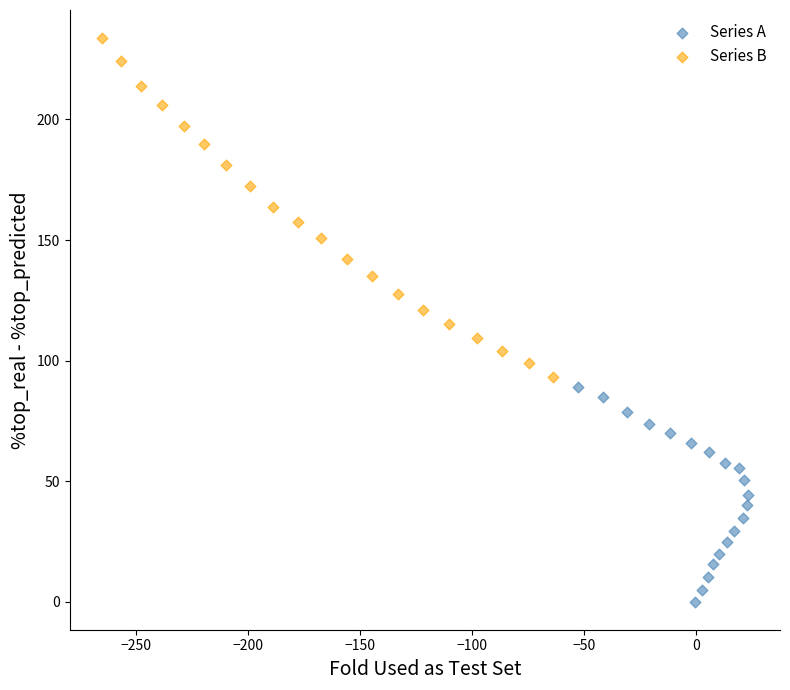

Which series reaches the maximum Y coordinate?

Series B